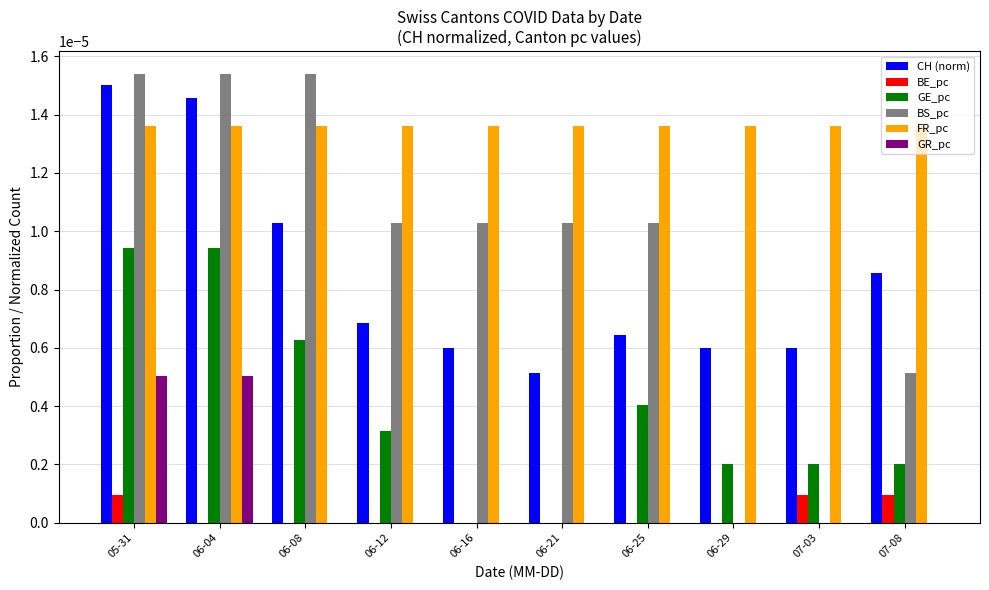

Which series has the largest total across all categories?

FR_pc